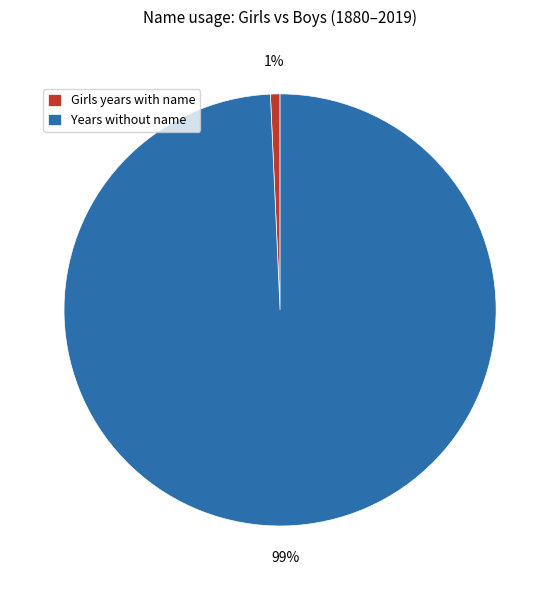

Rank the categories by value from lowest to highest.

Girls years with name, Years without name